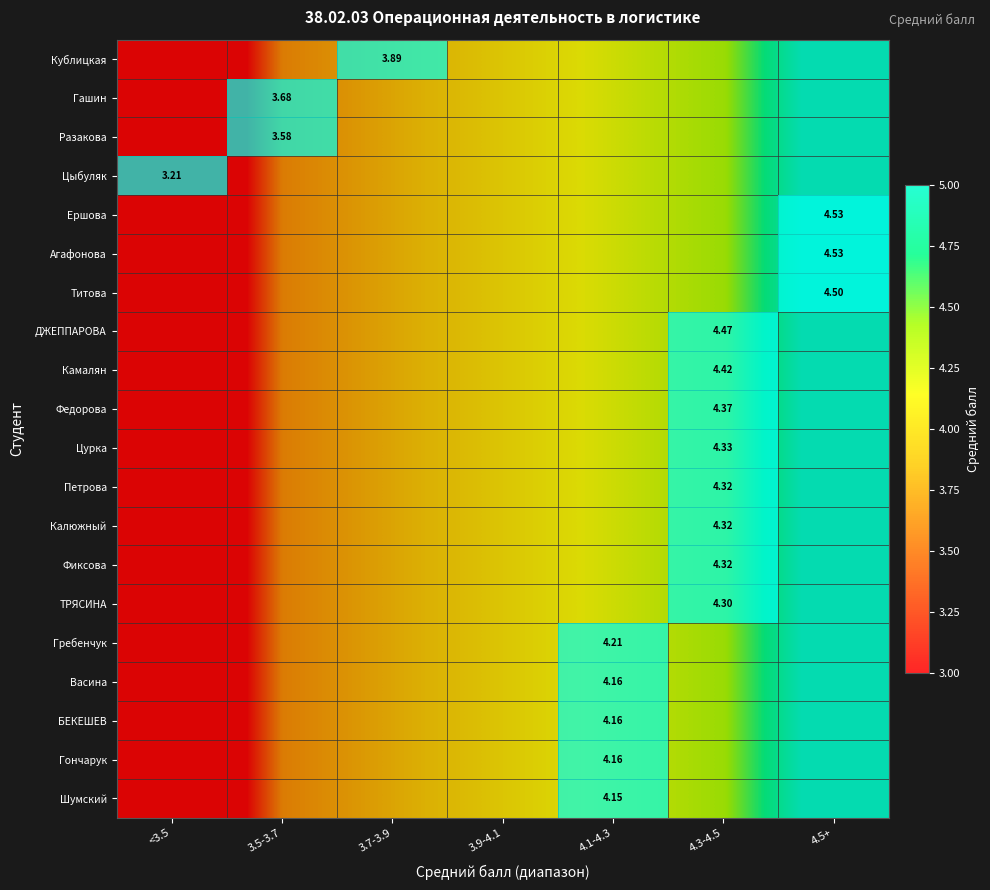

The Петрова series shows 3.8 at 3.7-3.9. True or false?

True